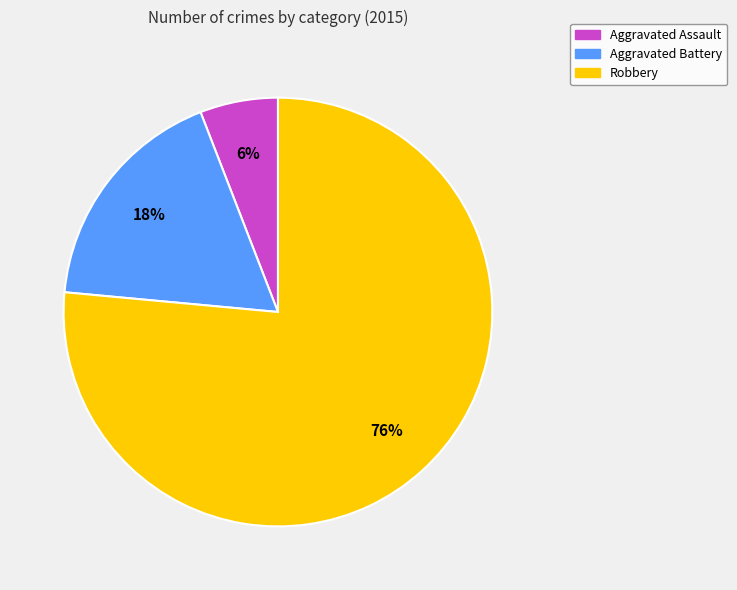

How many segments does this pie chart have?

3